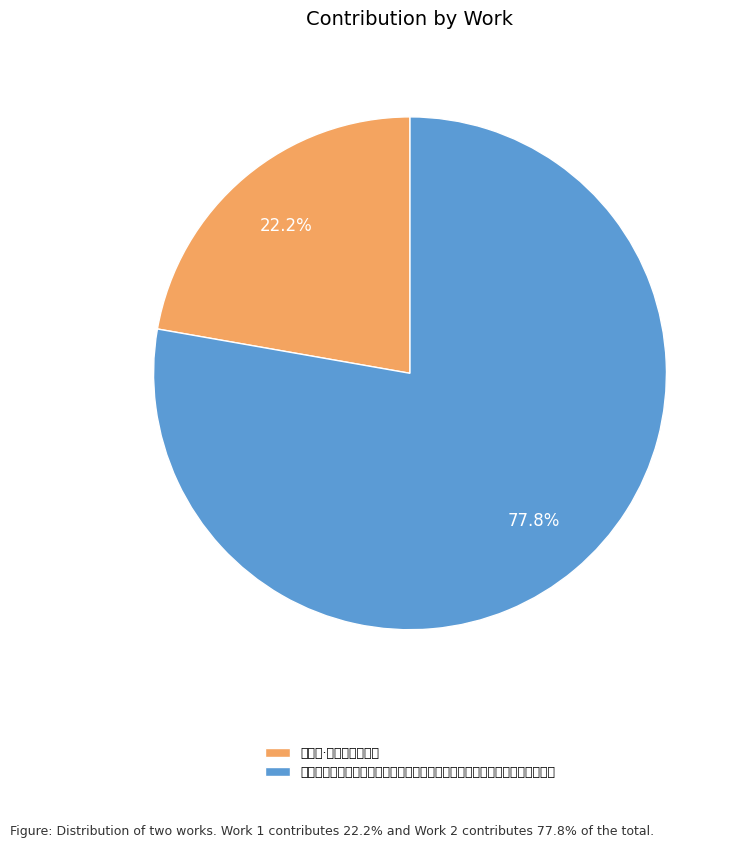

To the nearest percent, what percentage of the pie is 送丹霞·白莲结社记前缘?

22%